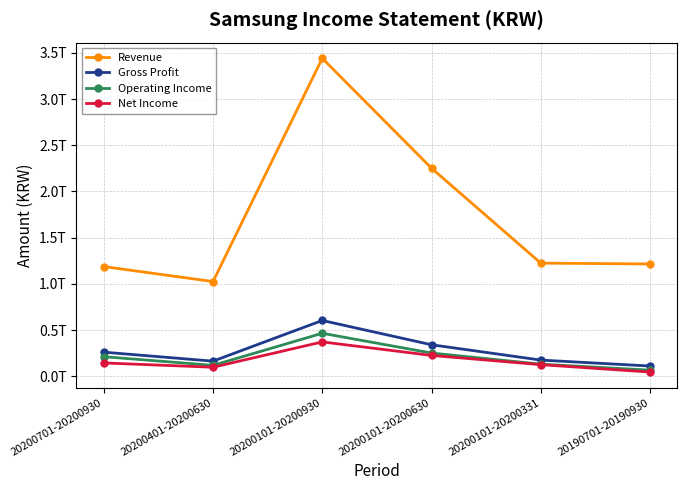

What position from the left is 20200101-20200630?

4